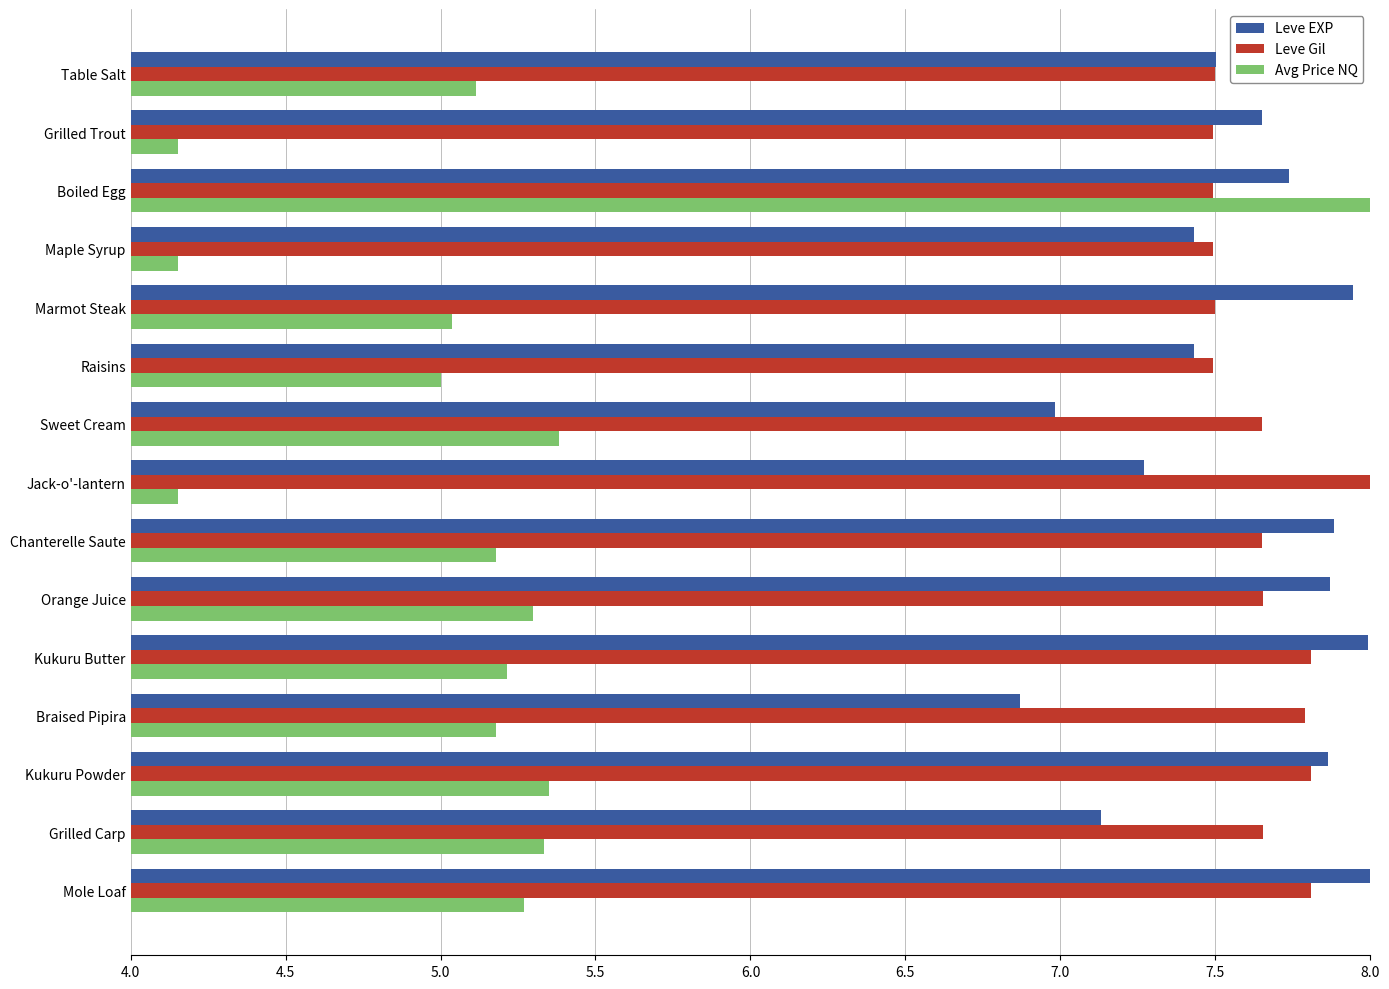

What is the difference between the highest and lowest values at Sweet Cream?

2.3